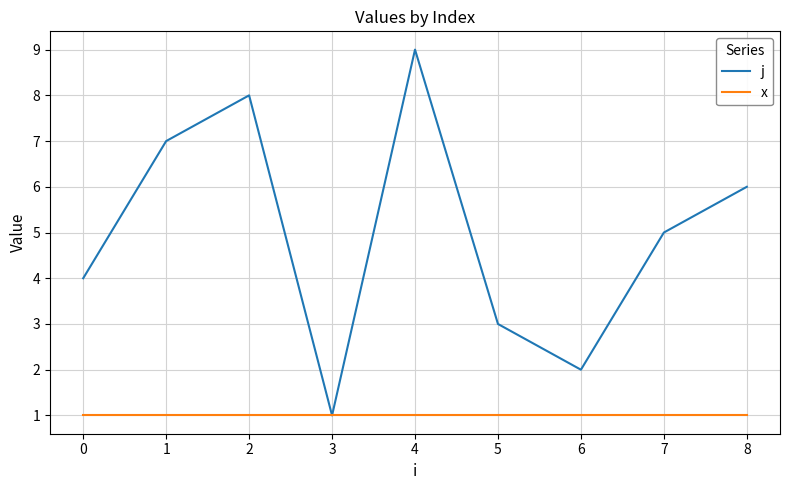

Reading left to right, transcribe all the data shown in this chart.

j: 0=4	1=7	2=8	3=1	4=9	5=3	6=2	7=5	8=6
x: 0=1	1=1	2=1	3=1	4=1	5=1	6=1	7=1	8=1